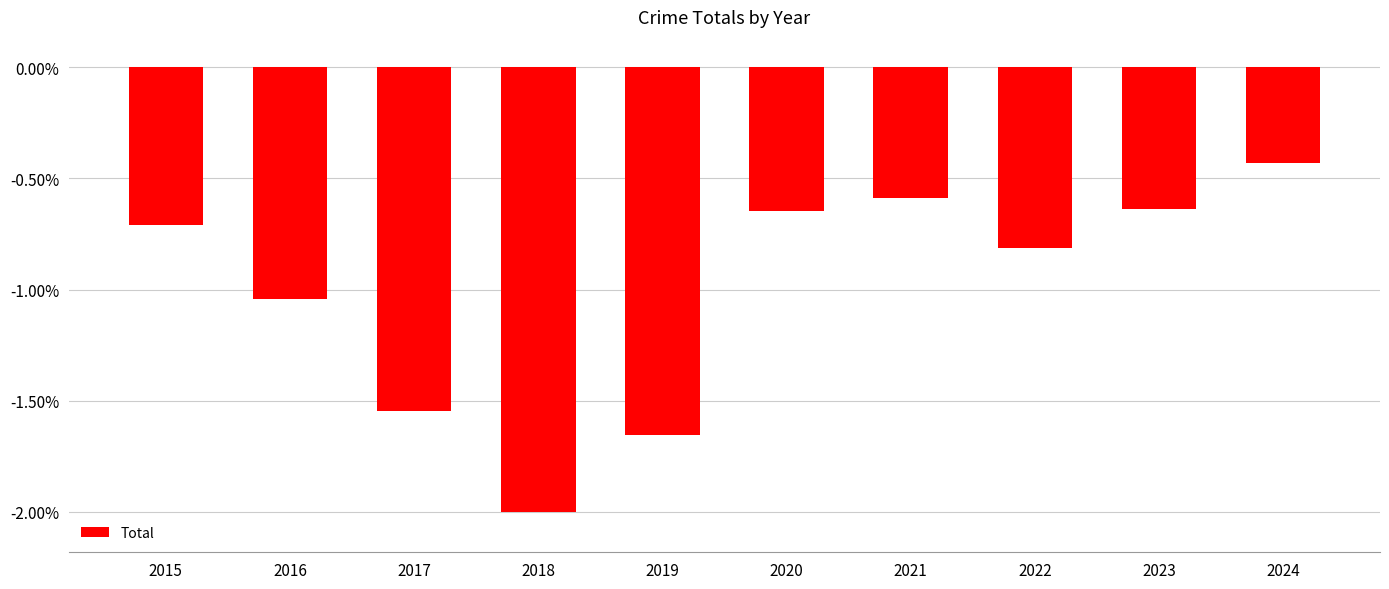

Rank the categories by value from lowest to highest.

2018, 2019, 2017, 2016, 2022, 2015, 2020, 2023, 2021, 2024